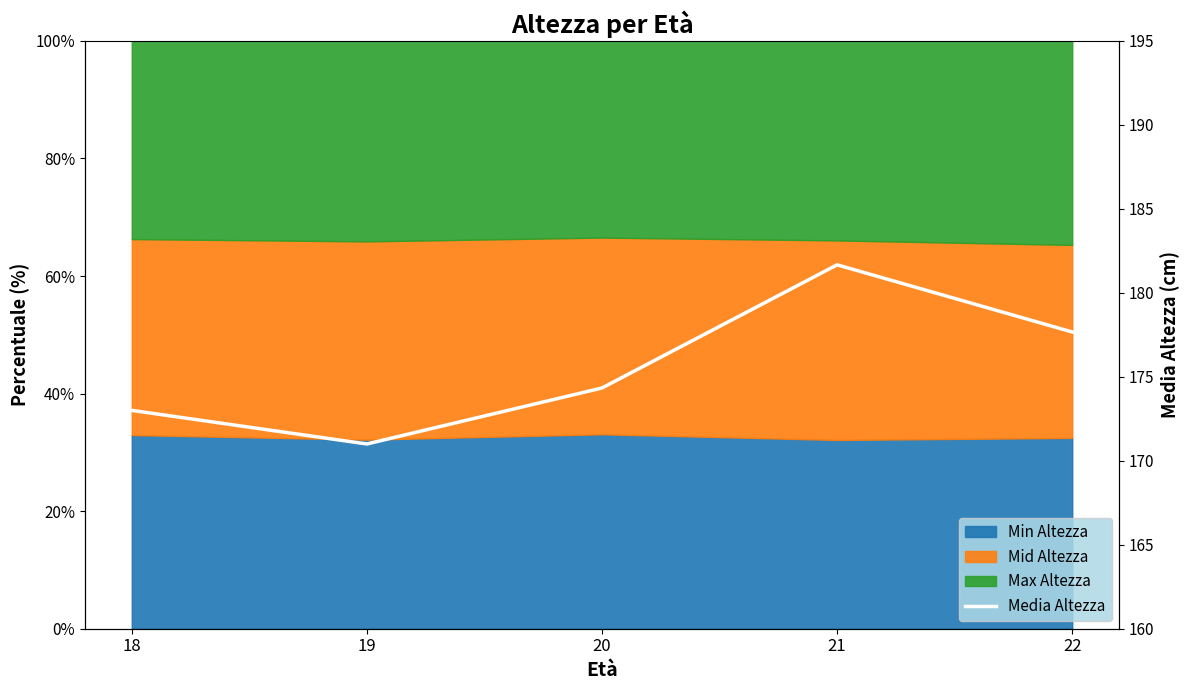

The value at 22 is 177.7. True or false?

True